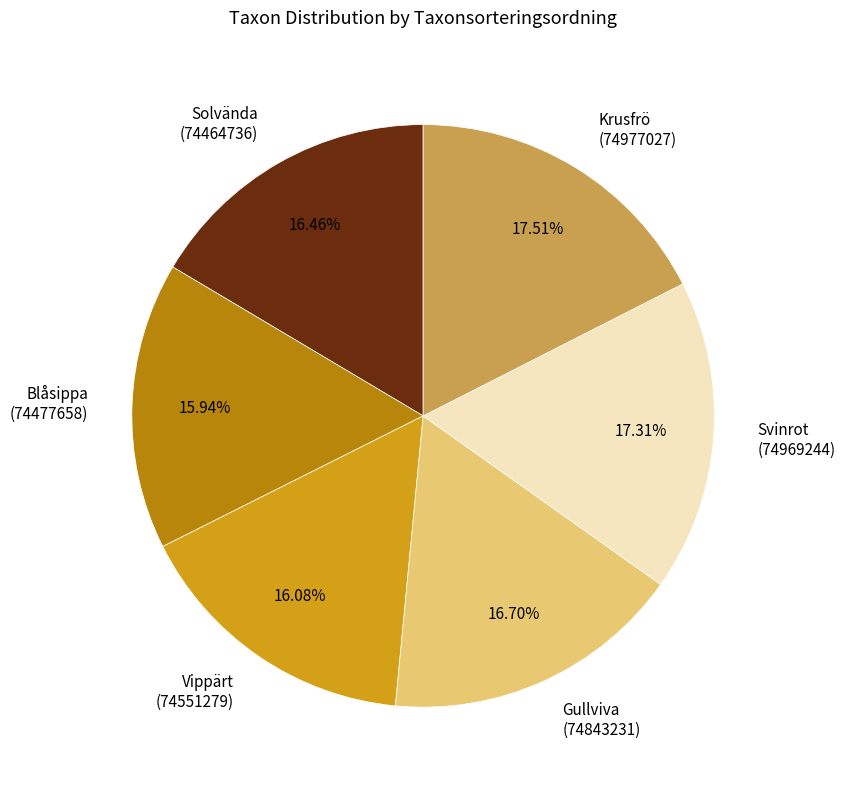

Does Krusfrö (74977027) represent more than half of the total?

No